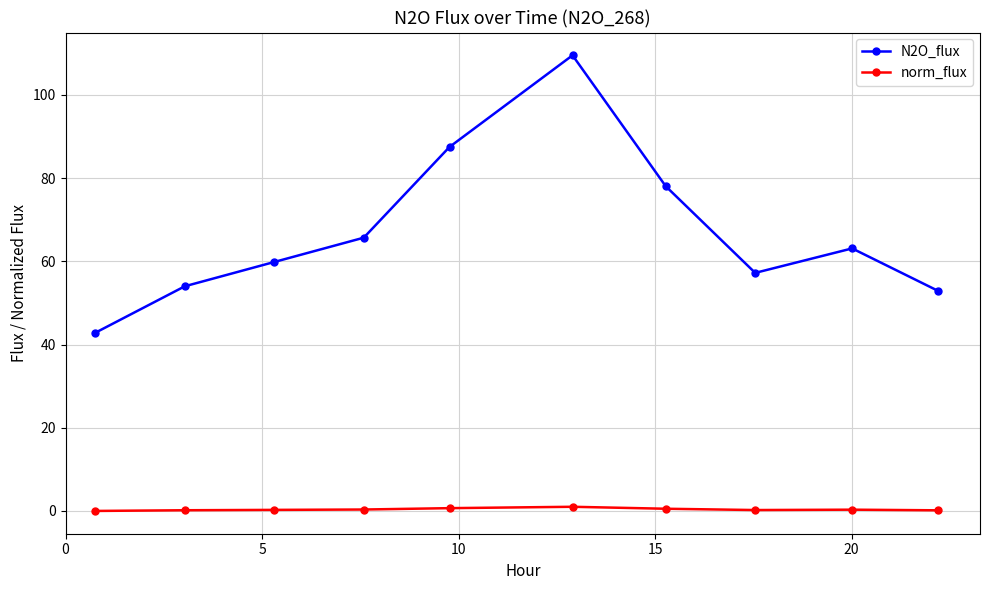

Rank the series by their average value, from lowest to highest.

norm_flux, N2O_flux